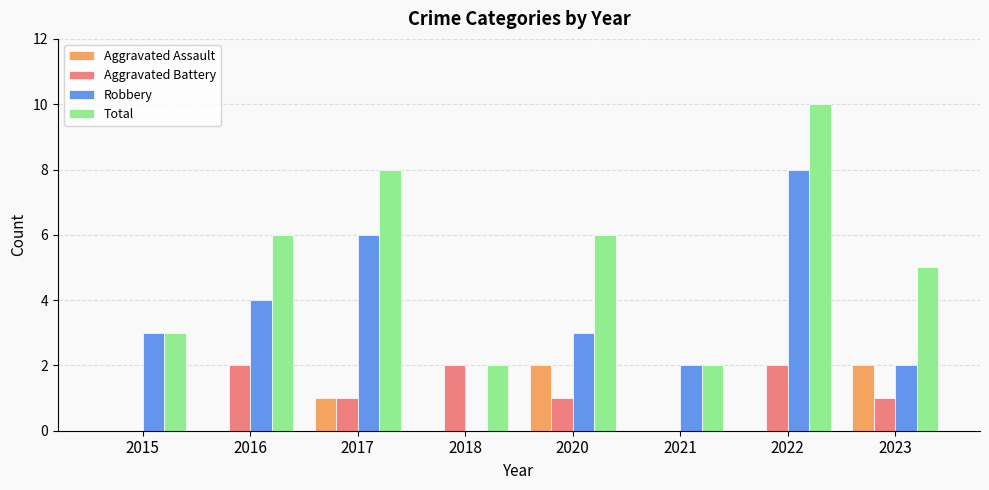

At which category is the sum across all series the highest?

2022